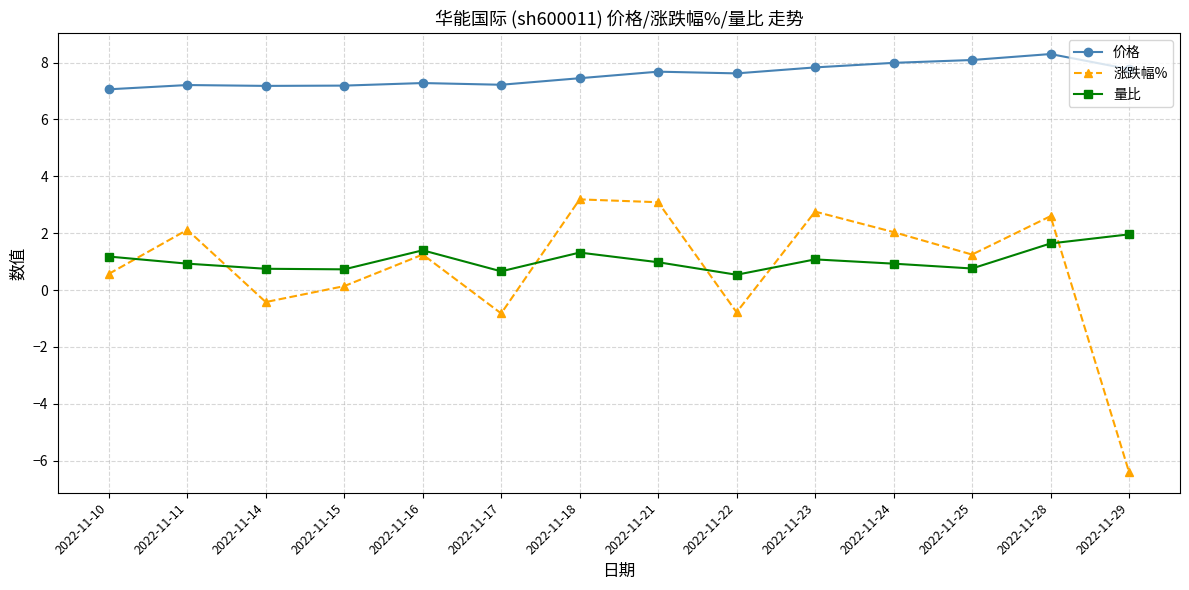

What is the value of the 量比 point at the 1st from the left?

1.2